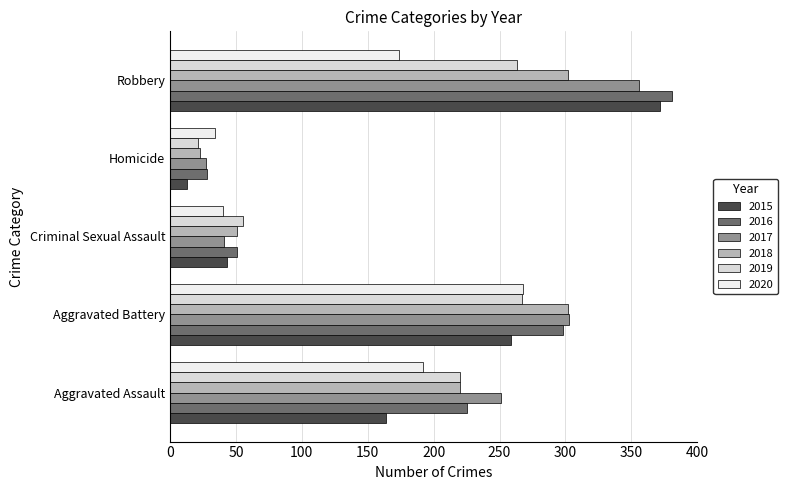

What is the label of the 2nd bar from the left?

Aggravated Battery